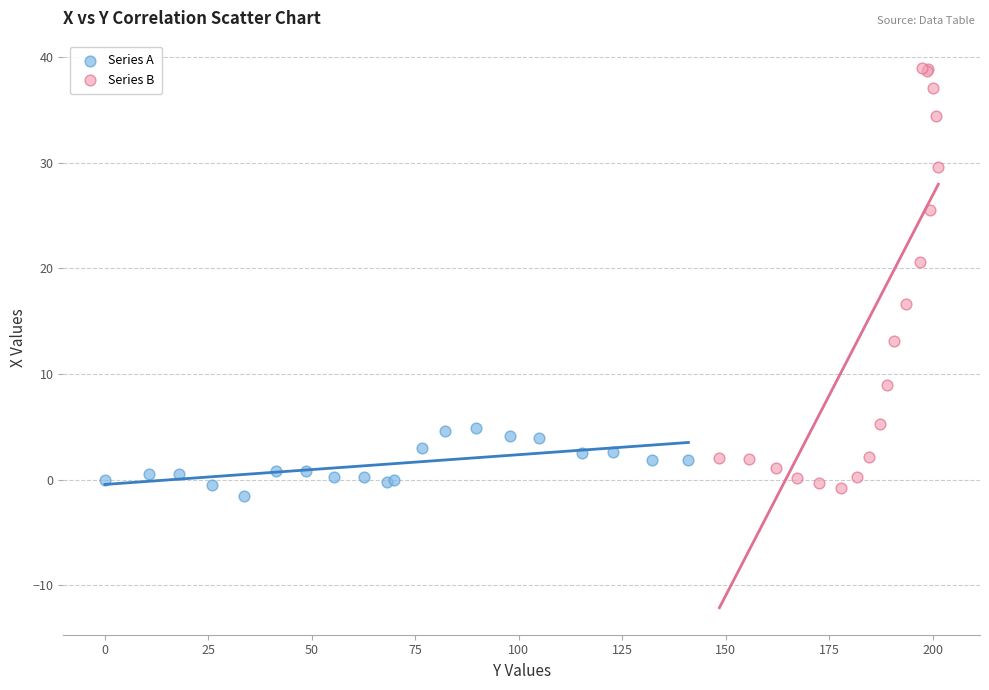

What are all the series names shown in the legend?

Series A, Series B